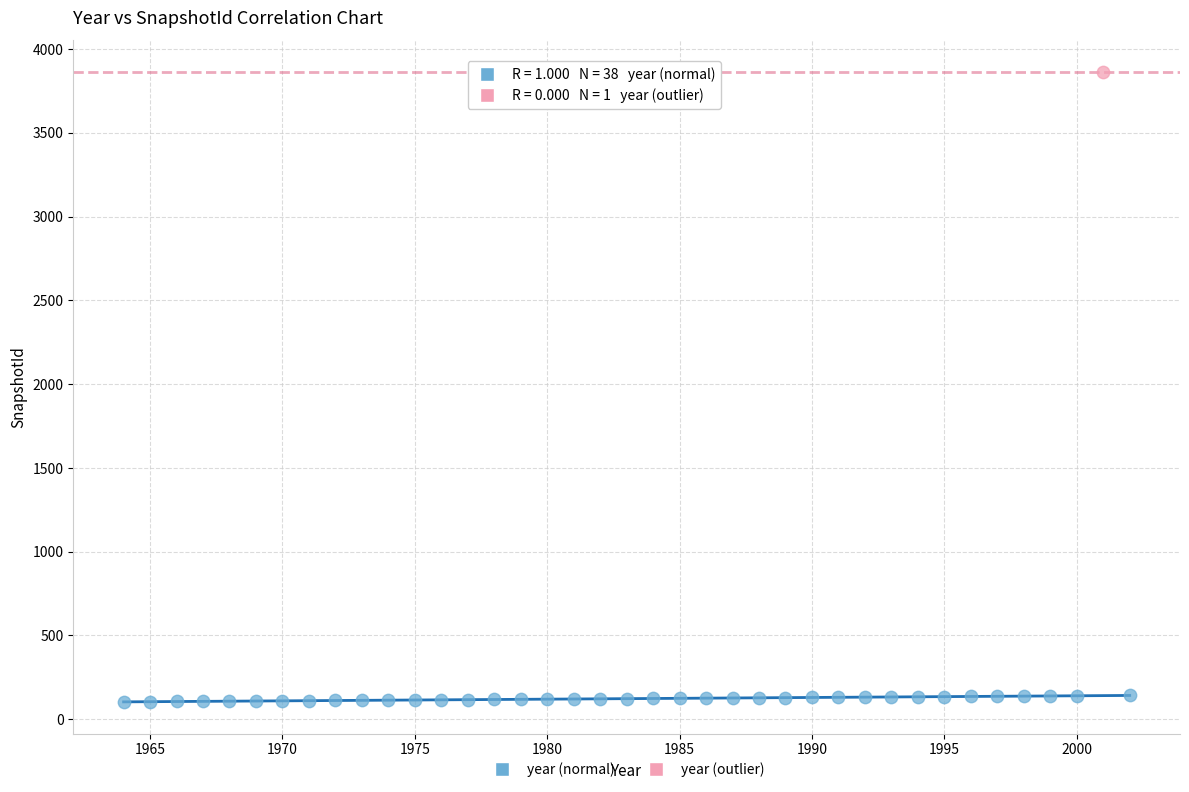

What are all the series names shown in the legend?

year (normal), year (outlier)